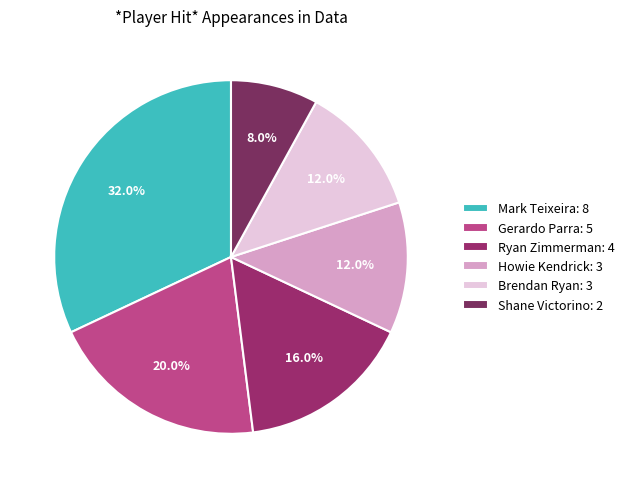

Count the number of slices in the pie.

6